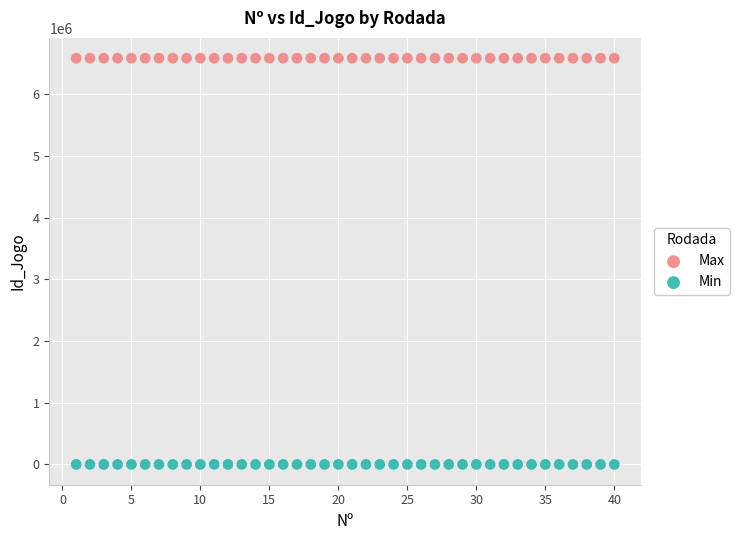

Which series has the widest spread of Y values?

Max